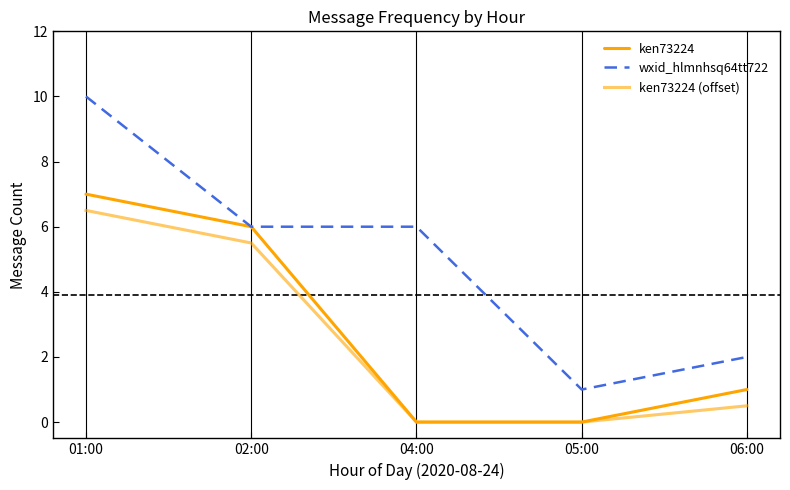

How many lines are shown in the chart?

3